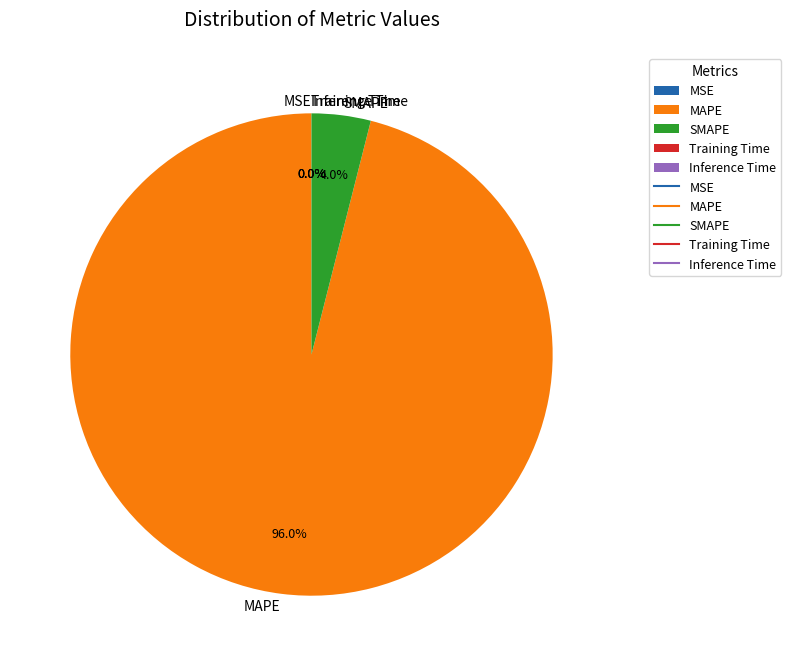

Which slice is the largest?

MAPE